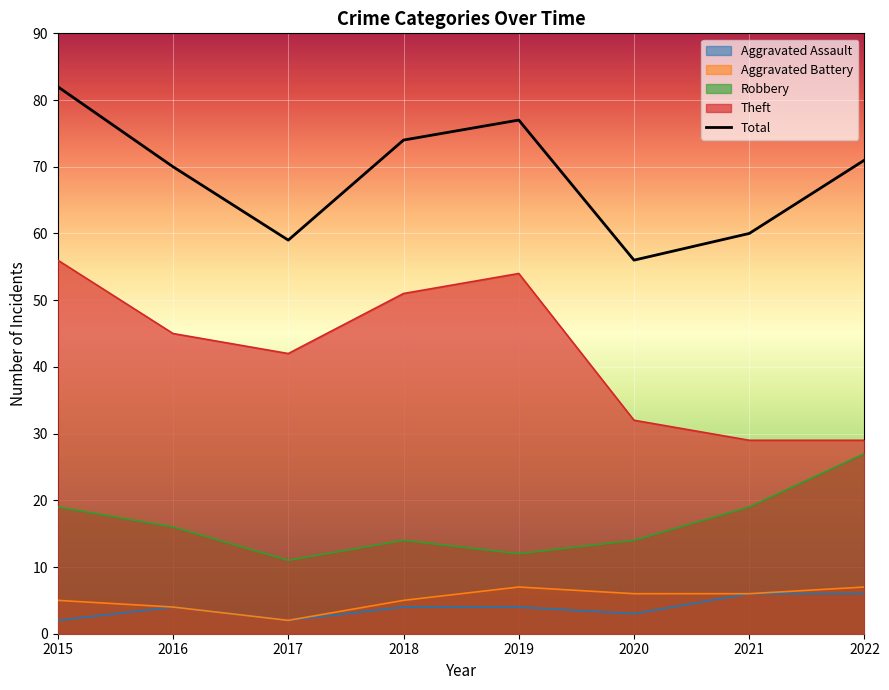

Reading right to left, extract all data points from this chart.

Aggravated Assault: 6	6	3	4	4	2	4	2
Aggravated Battery: 7	6	6	7	5	2	4	5
Robbery: 27	19	14	12	14	11	16	19
Theft: 29	29	32	54	51	42	45	56
Total: 71	60	56	77	74	59	70	82